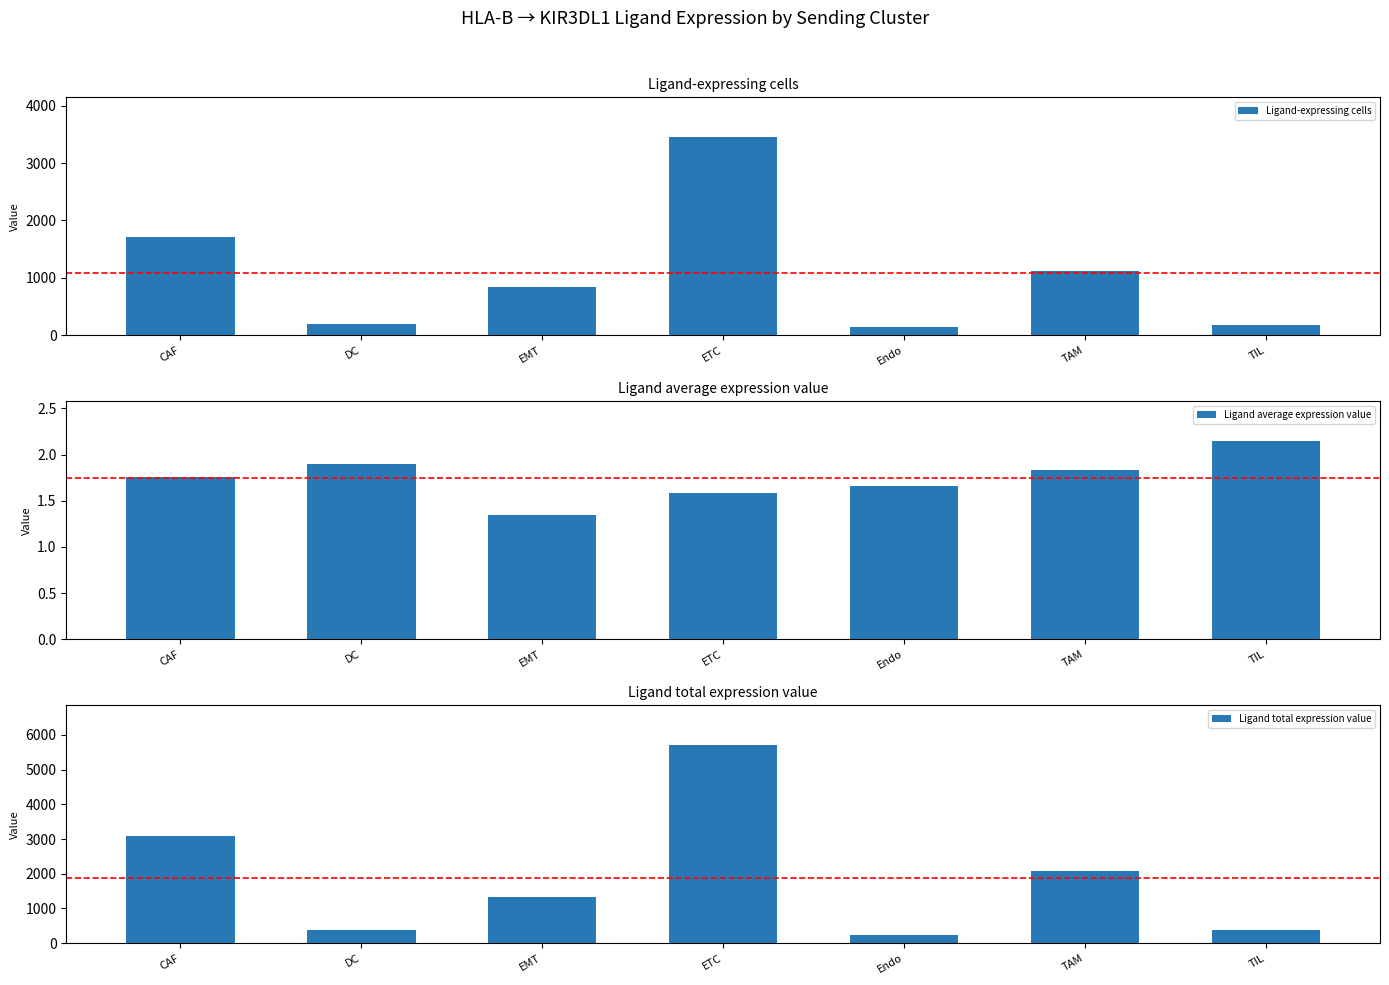

The Ligand-expressing cells series shows 201.0 at DC. True or false?

True